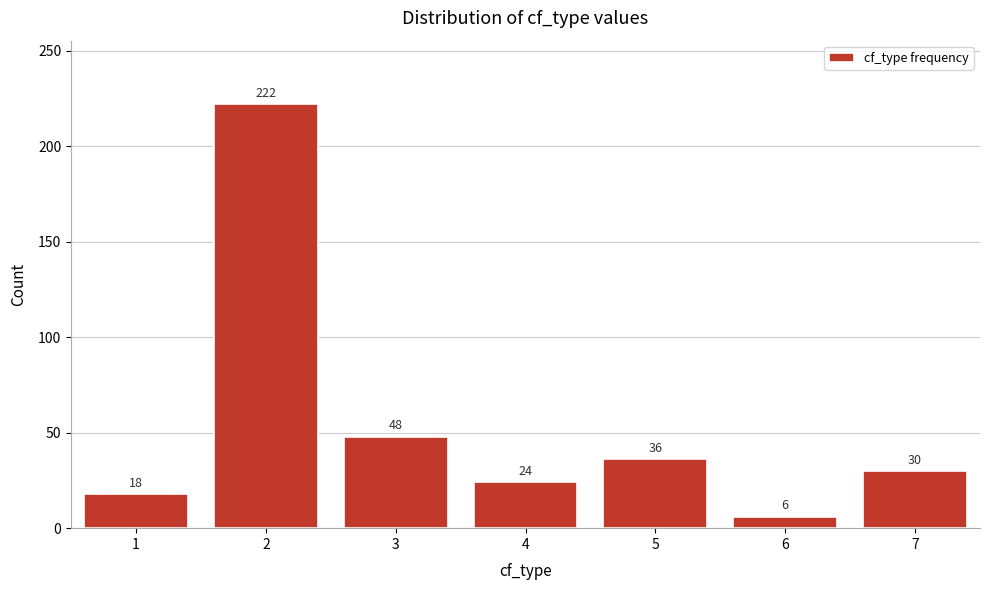

Reading left to right, extract all data points from this chart.

1=18	2=222	3=48	4=24	5=36	6=6	7=30